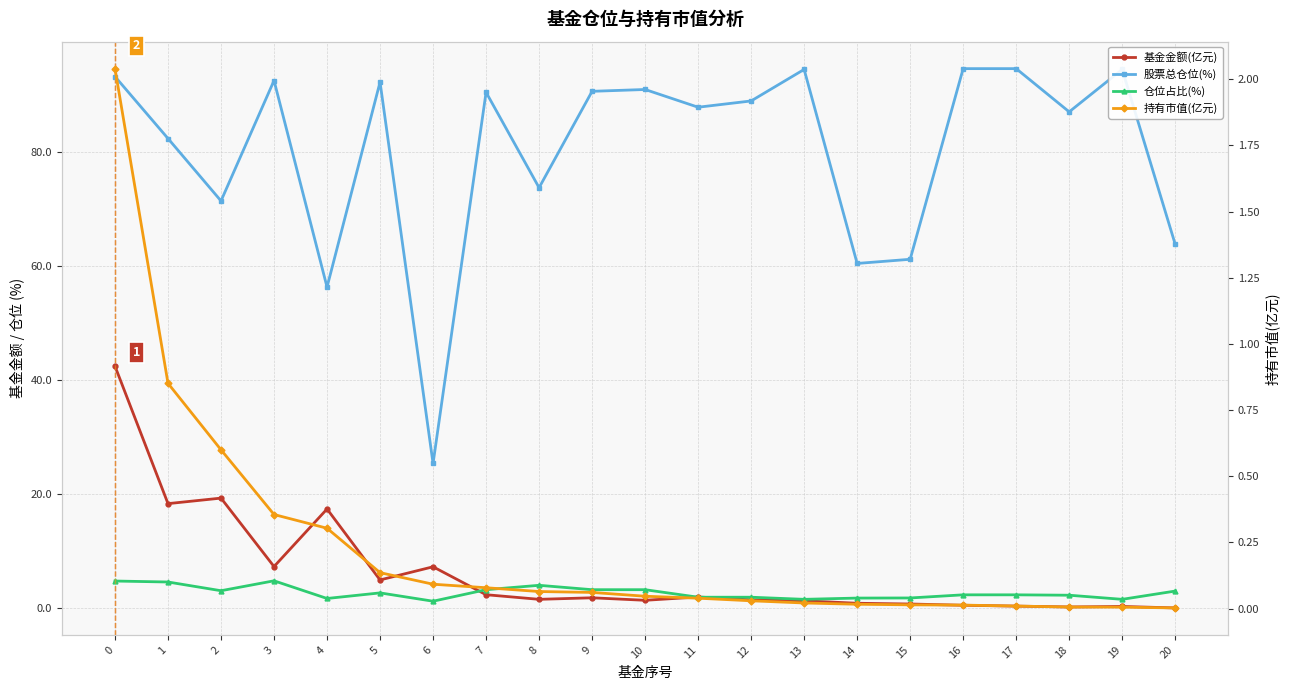

True or false: 持有市值(亿元) and 股票总仓位(%) intersect in this chart.

False